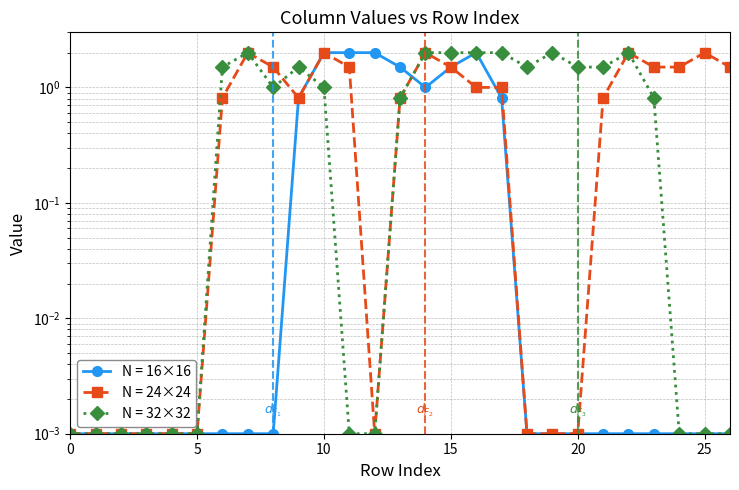

The value of col_15 at 21 is 2.7. True or false?

False